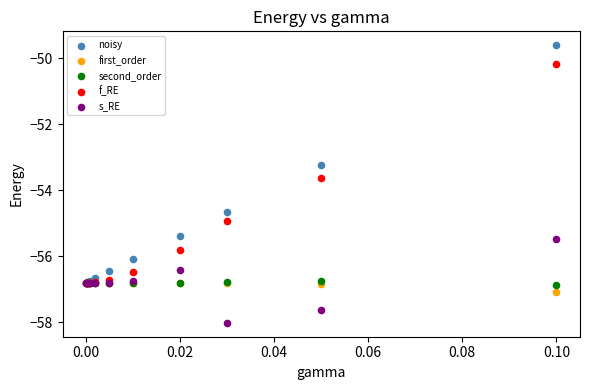

In the noisy series, what Y value is closest to -53?

-53.2